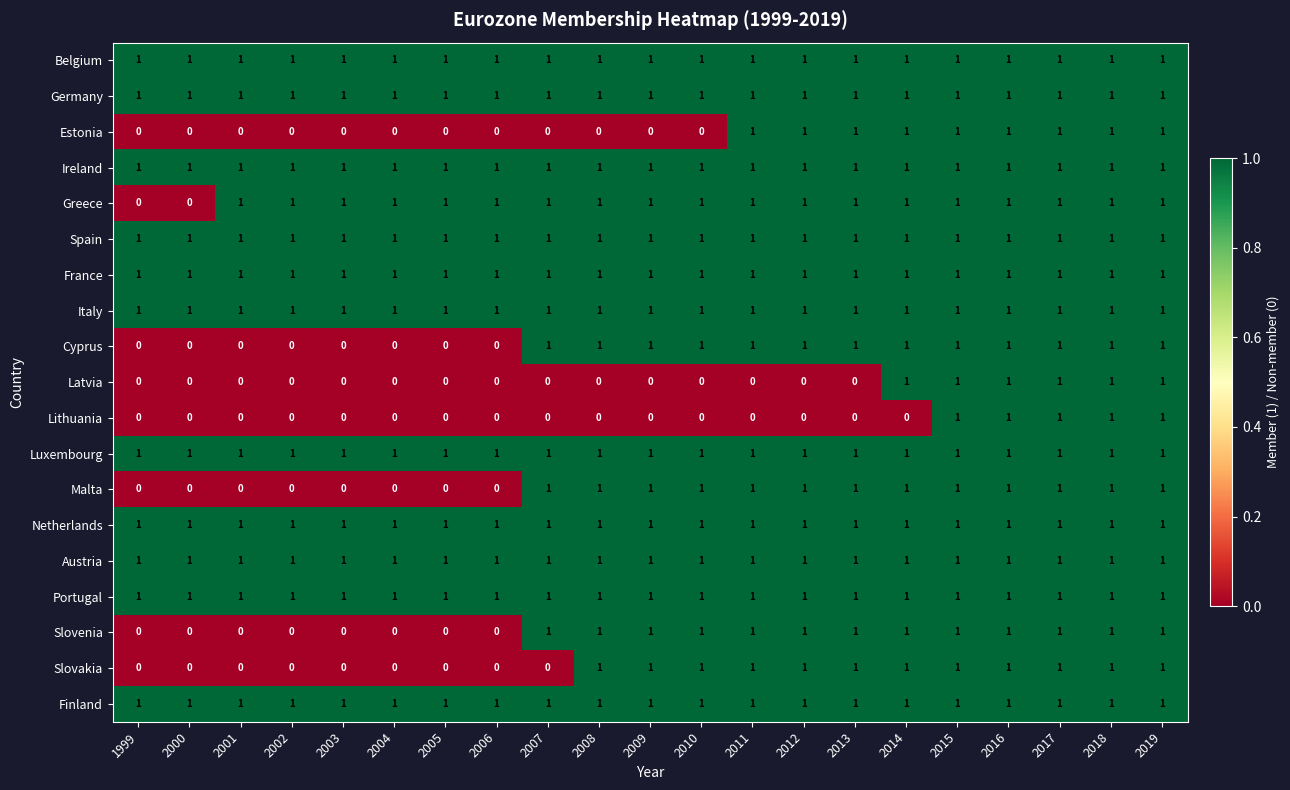

Is the value of Latvia at 1999 greater than the value of Luxembourg at 2012?

No